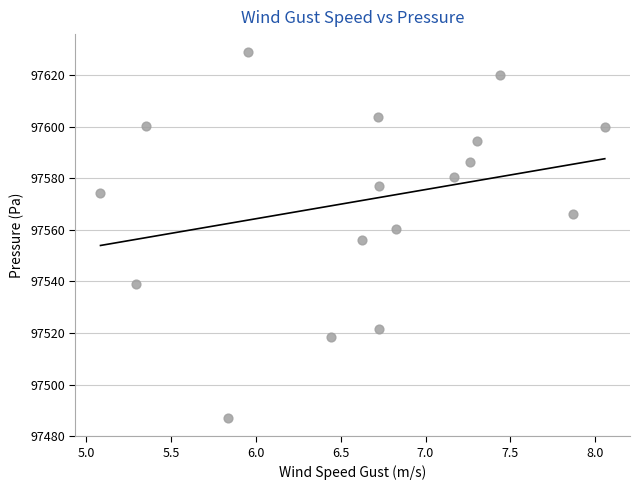

What is the range of X values (max minus min)?

3.0